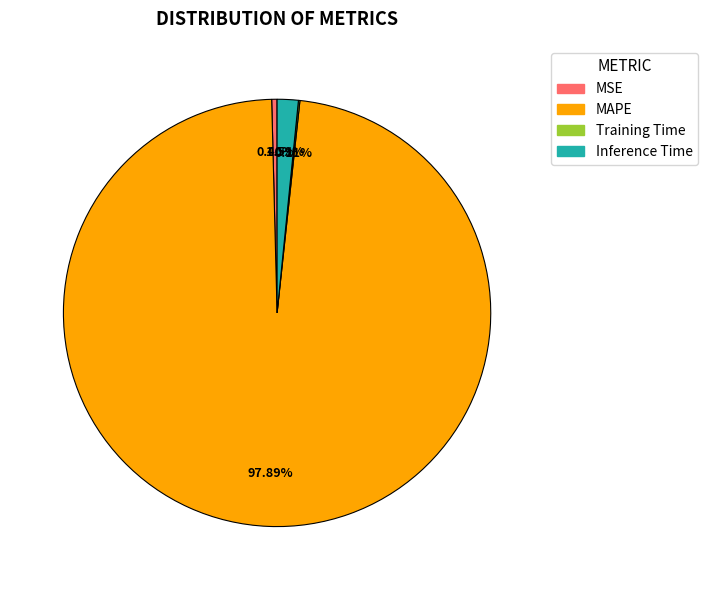

Which category has the biggest portion of the pie?

MAPE